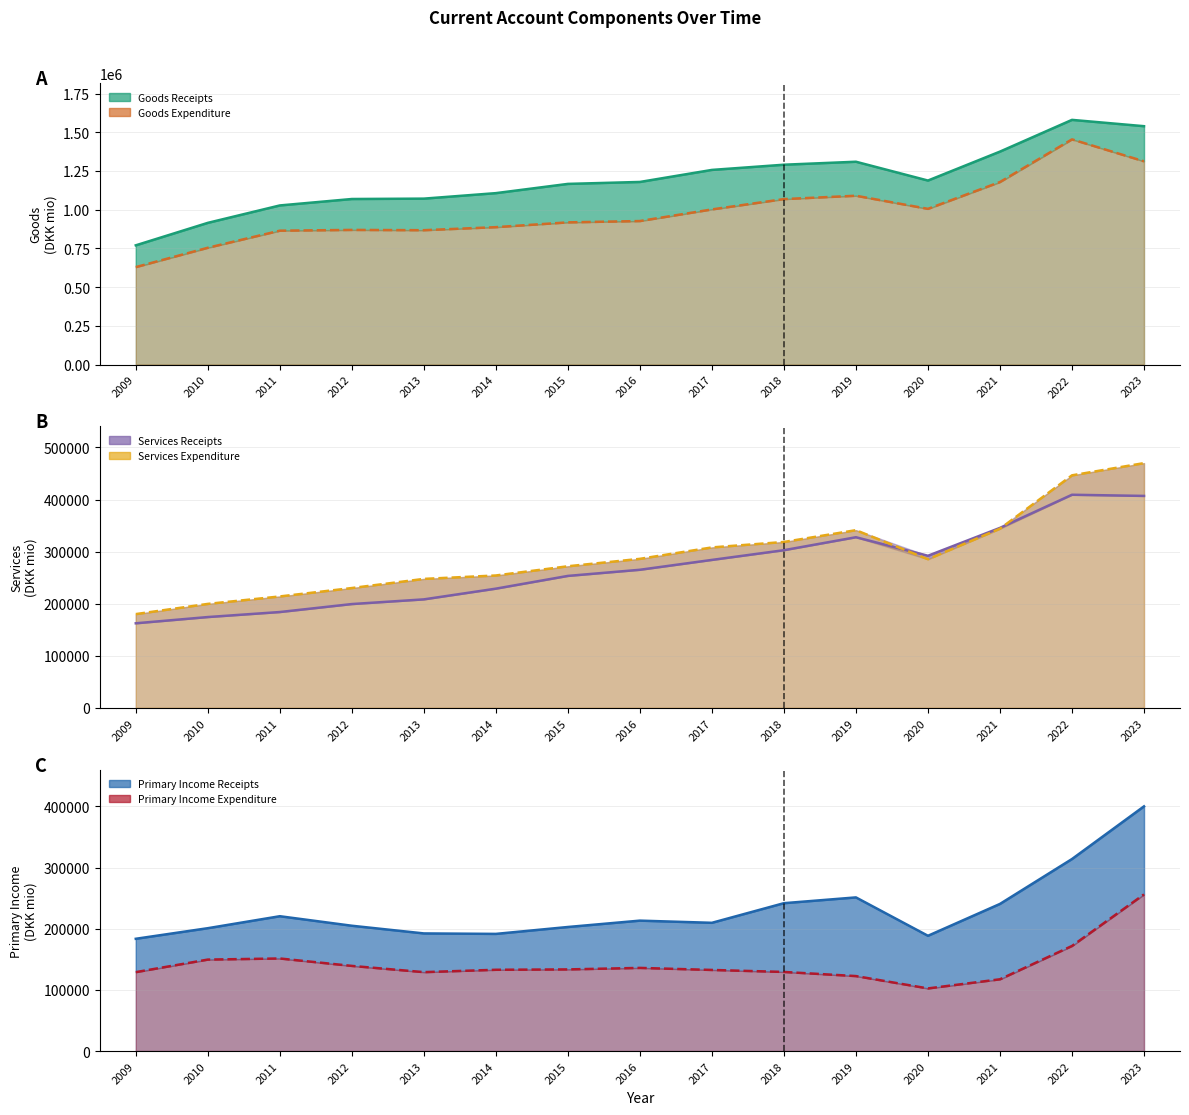

At which category does the chart reach its peak across all series?

2022